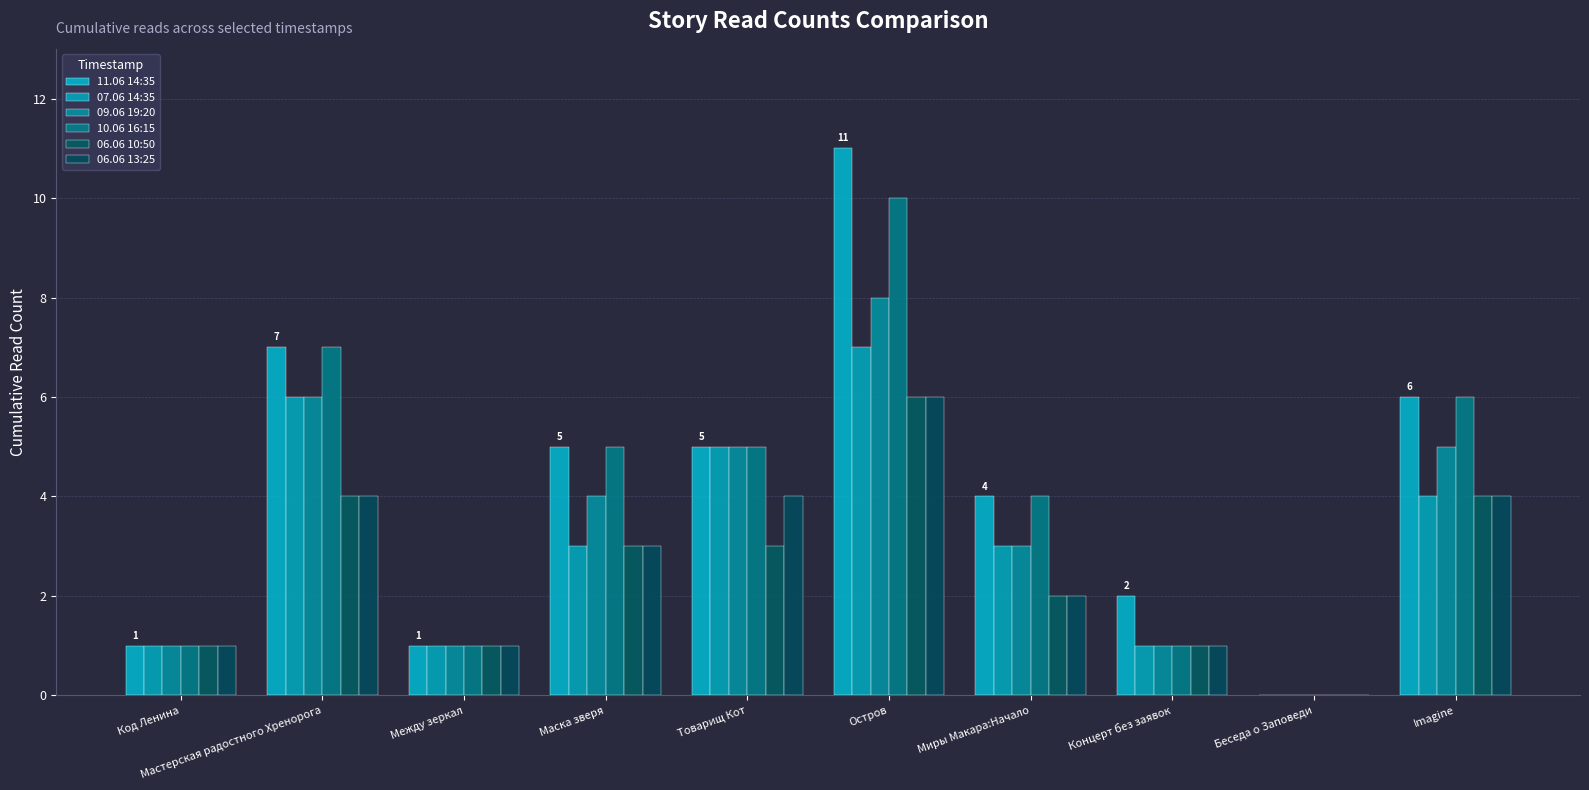

Does the chart contain stacked bars?

No